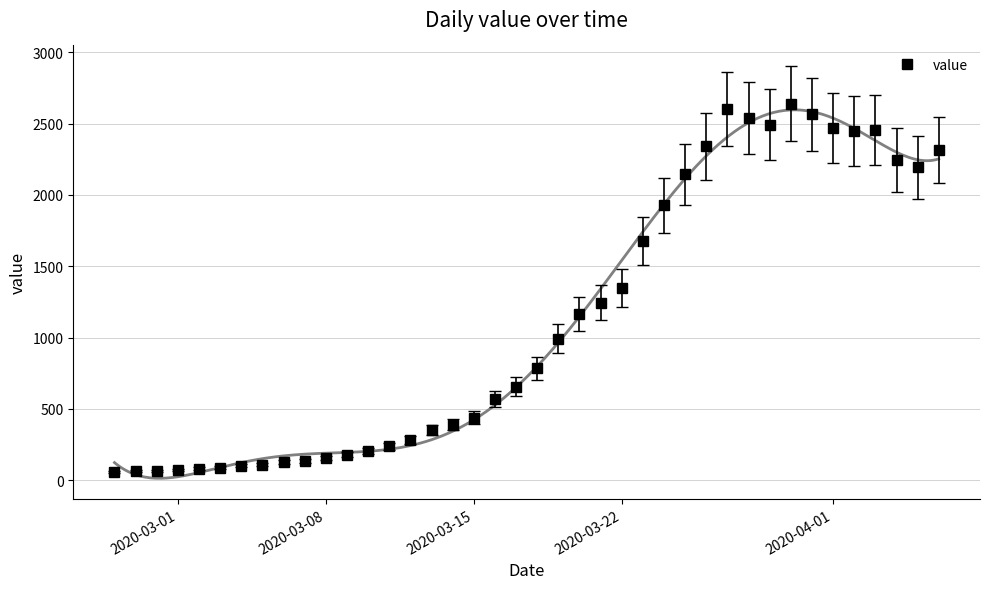

What is the maximum value for value?

2639